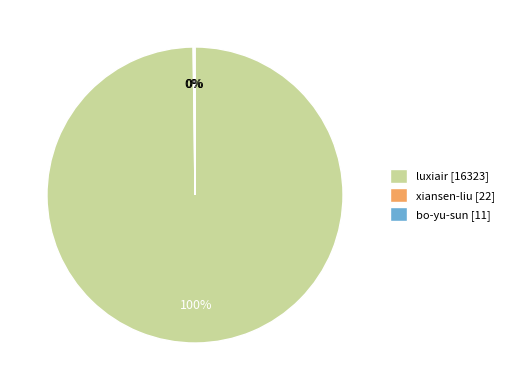

Does any single category account for the majority?

Yes